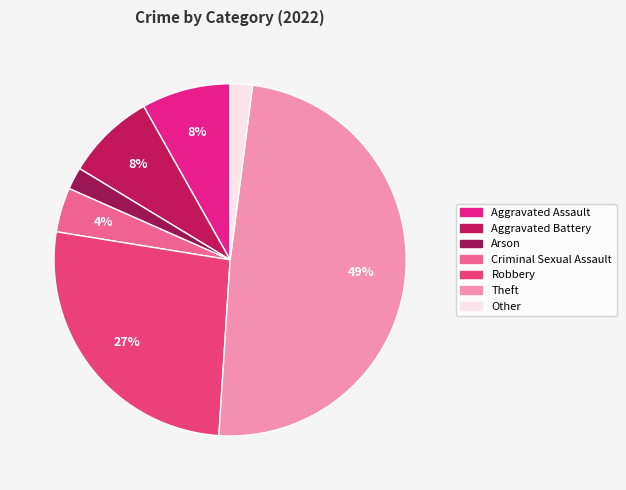

How many segments does this pie chart have?

7